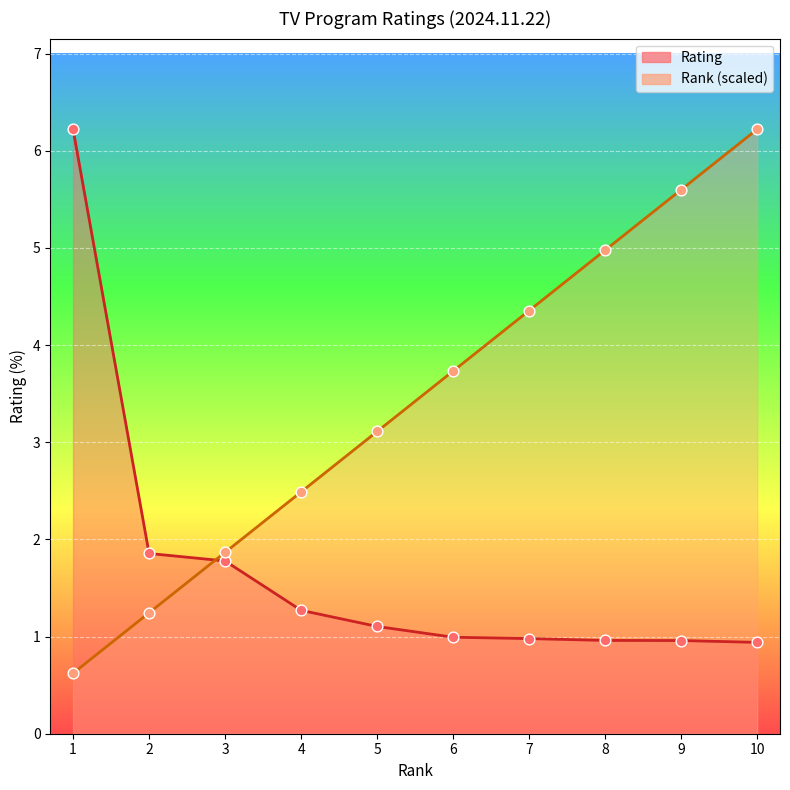

At which category is the sum across all series the highest?

10